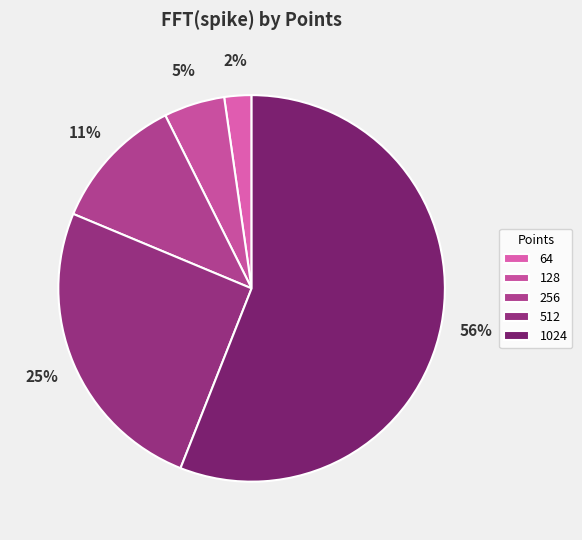

Which slice is the smallest?

64